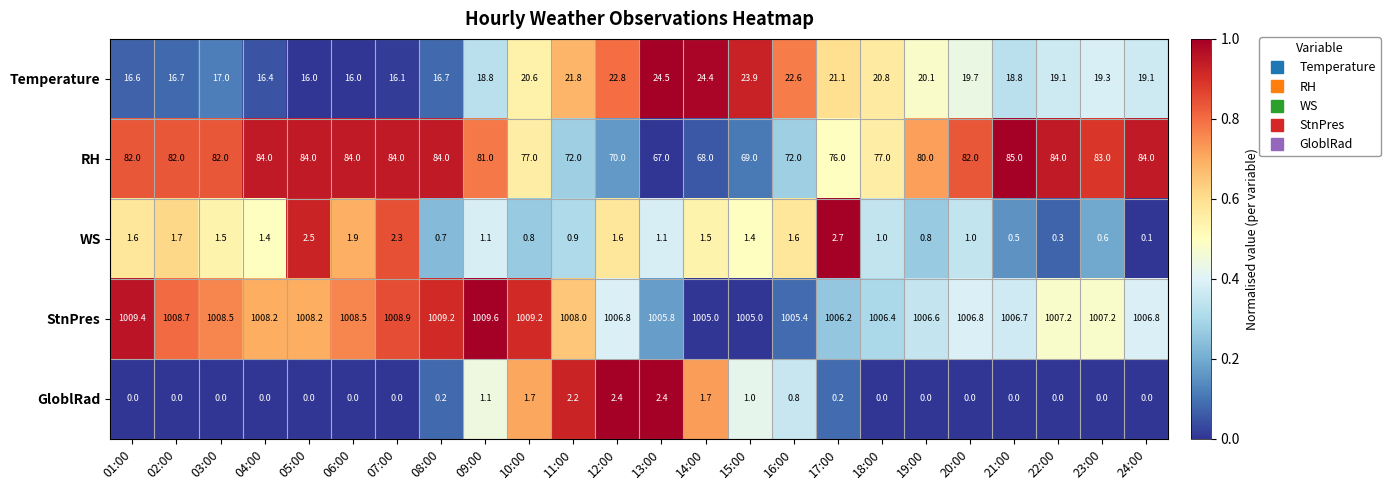

Read the WS value at 05:00.

2.5